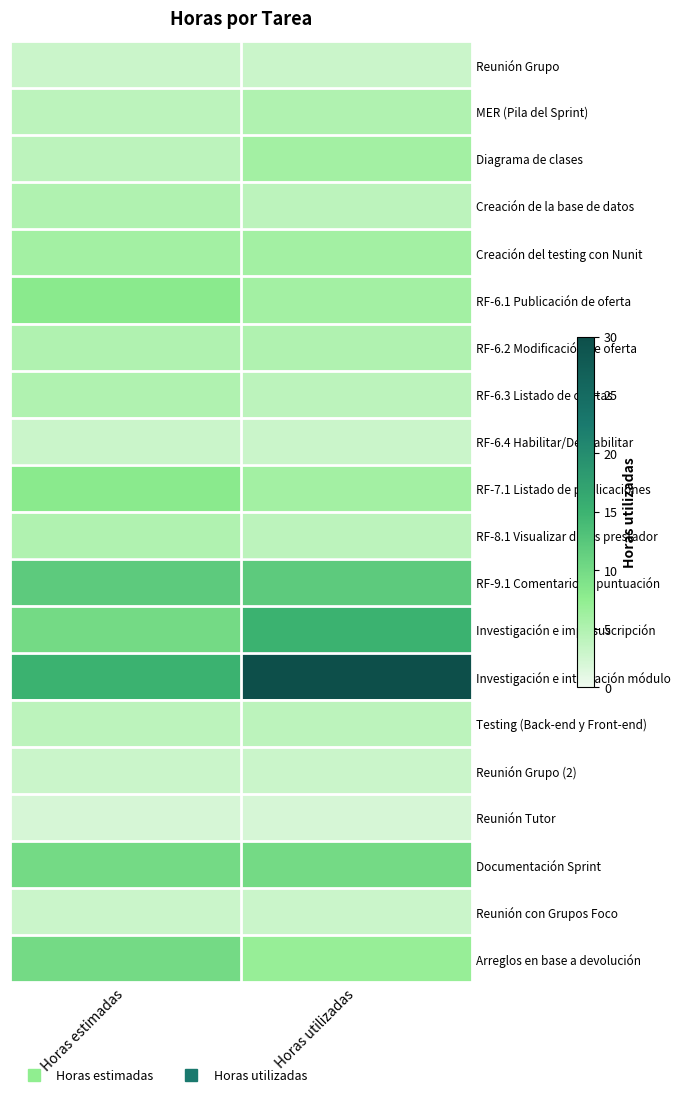

Reading left to right, transcribe all the data shown in this chart.

Reunión Grupo: Horas estimadas=3	Horas utilizadas=3
MER (Pila del Sprint): Horas estimadas=4	Horas utilizadas=5
Diagrama de clases: Horas estimadas=4	Horas utilizadas=6
Creación de la base de datos: Horas estimadas=5	Horas utilizadas=4
Creación del testing con Nunit: Horas estimadas=6	Horas utilizadas=6
RF-6.1 Publicación de oferta: Horas estimadas=8	Horas utilizadas=6
RF-6.2 Modificación de oferta: Horas estimadas=5	Horas utilizadas=5
RF-6.3 Listado de ofertas: Horas estimadas=5	Horas utilizadas=4
RF-6.4 Habilitar/Deshabilitar: Horas estimadas=3	Horas utilizadas=3
RF-7.1 Listado de publicaciones: Horas estimadas=8	Horas utilizadas=6
RF-8.1 Visualizar datos prestador: Horas estimadas=5	Horas utilizadas=4
RF-9.1 Comentarios y puntuación: Horas estimadas=12	Horas utilizadas=12
Investigación e impl. suscripción: Horas estimadas=10	Horas utilizadas=15
Investigación e integración módulo: Horas estimadas=15	Horas utilizadas=30
Testing (Back-end y Front-end): Horas estimadas=4	Horas utilizadas=4
Reunión Grupo (2): Horas estimadas=3	Horas utilizadas=3
Reunión Tutor: Horas estimadas=2	Horas utilizadas=2
Documentación Sprint: Horas estimadas=10	Horas utilizadas=10
Reunión con Grupos Foco: Horas estimadas=3	Horas utilizadas=3
Arreglos en base a devolución: Horas estimadas=10	Horas utilizadas=7